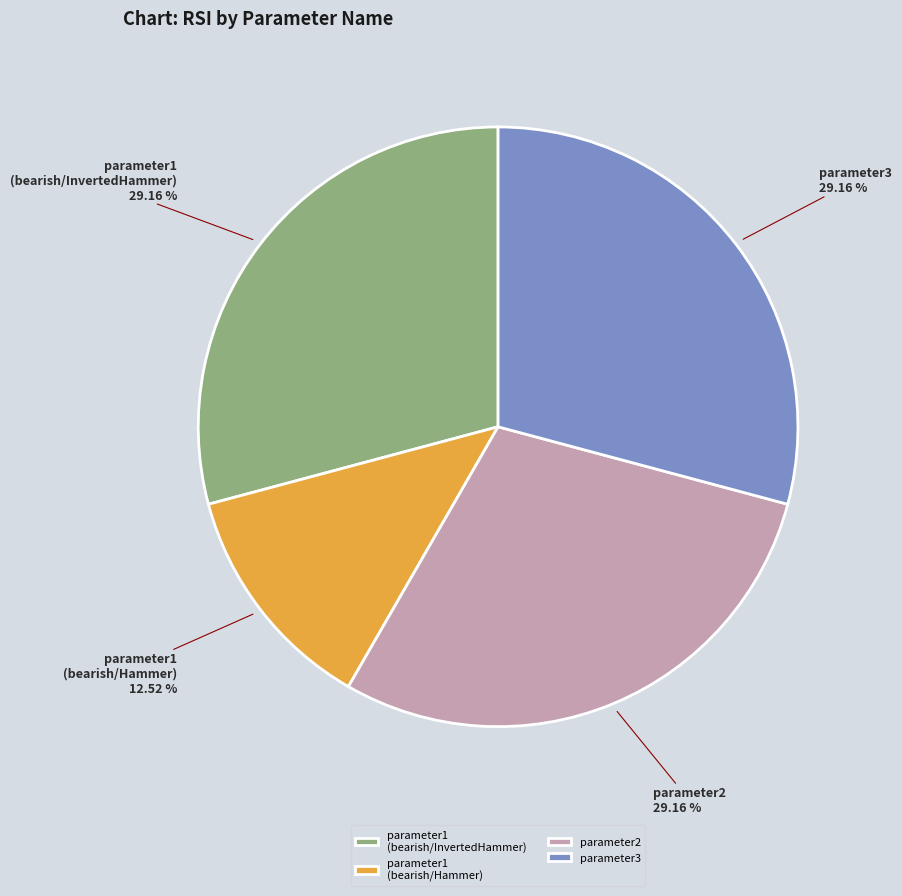

Which has a higher value, parameter1 (bearish/Hammer) or parameter1 (bearish/InvertedHammer)?

parameter1 (bearish/InvertedHammer)